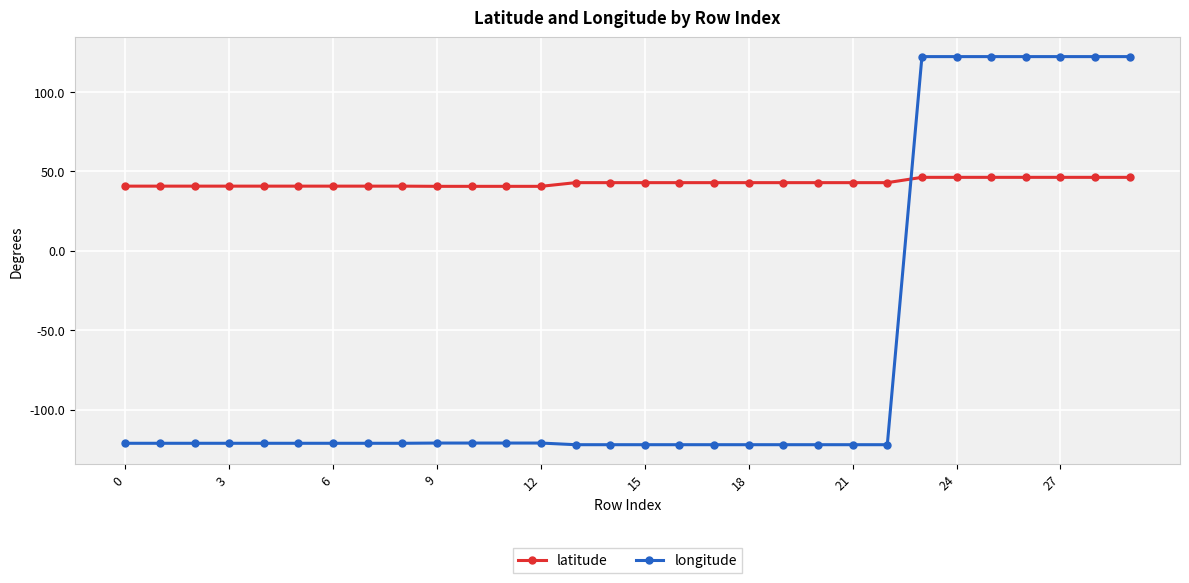

List the series in order of their overall mean, lowest first.

longitude, latitude